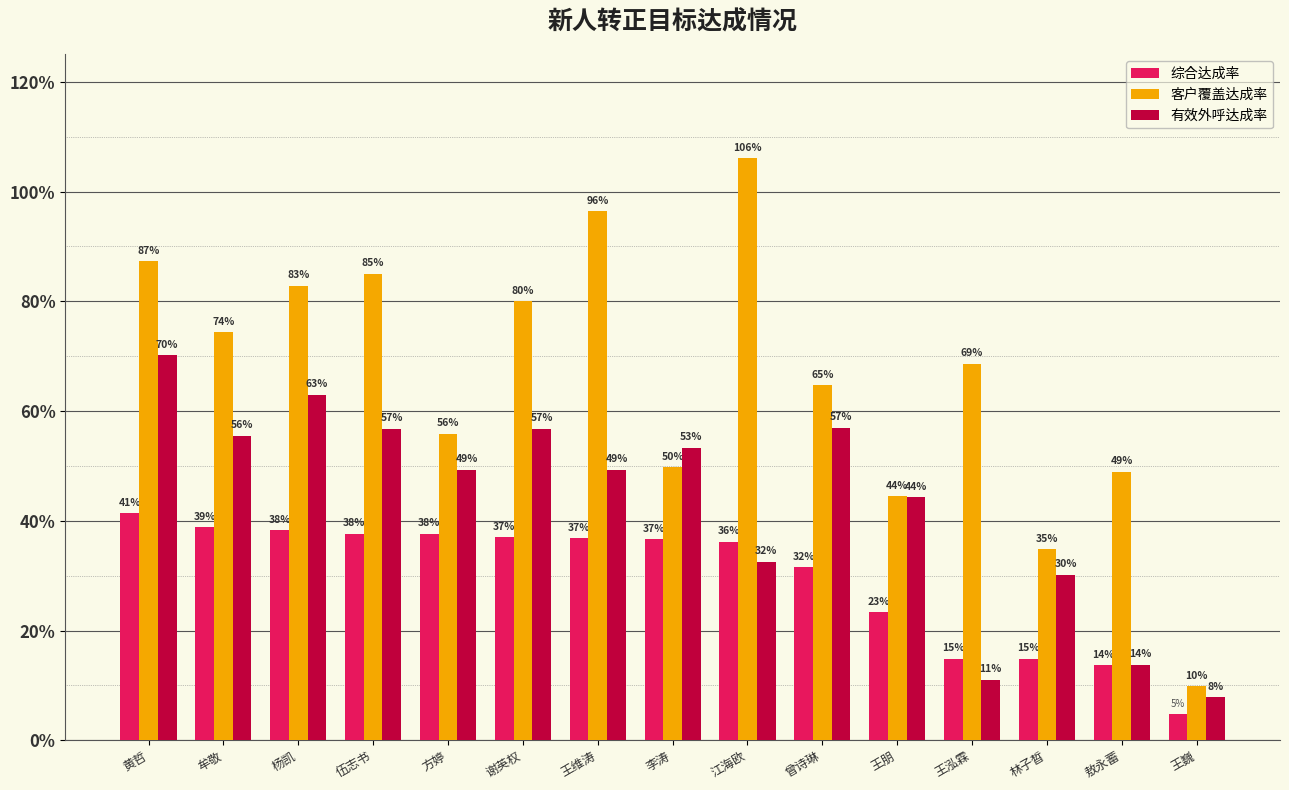

Are the bars horizontal?

No